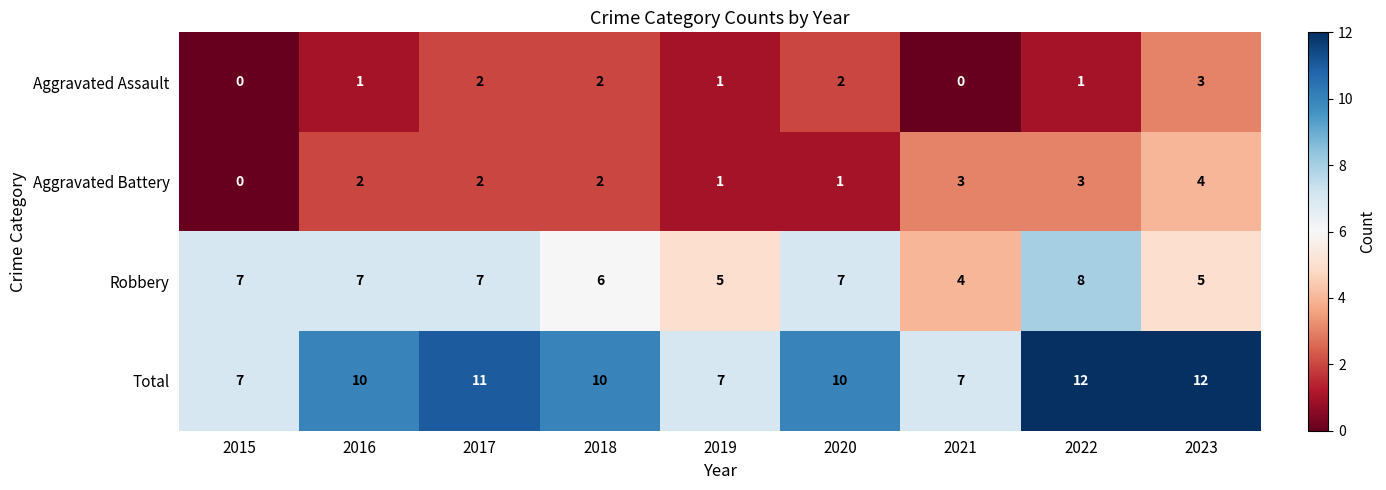

True or false: Robbery has a value of 12 at 2020.

False